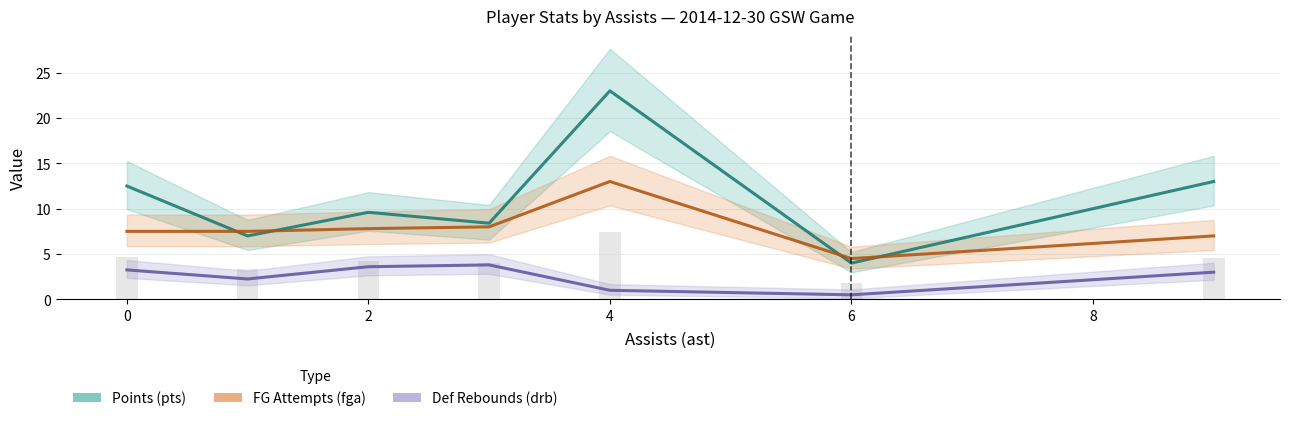

Which series changed the most between 7 and 14?

pts